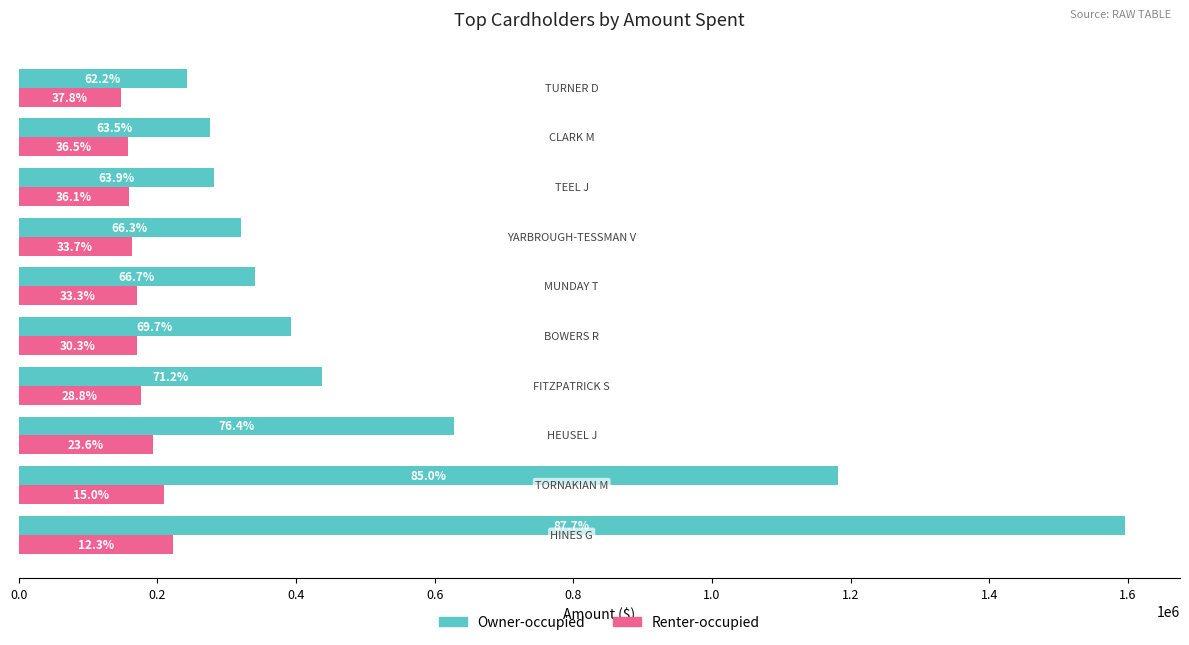

What are all the series names shown in the legend?

Owner-occupied, Renter-occupied